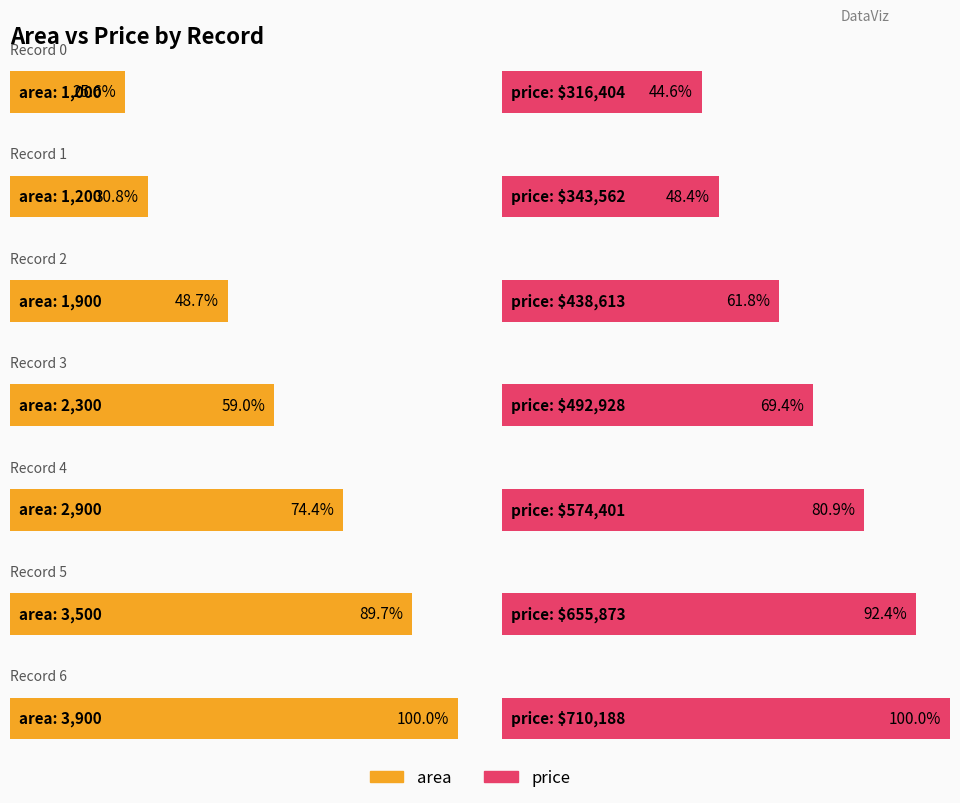

Which series has the largest range (max minus min)?

price